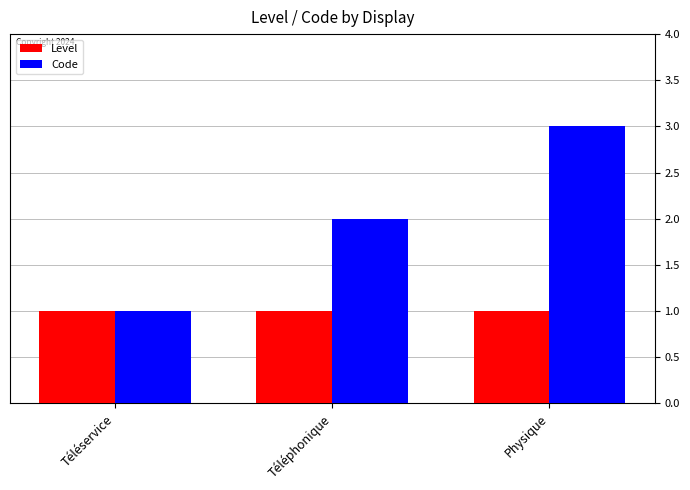

What is the total value across all series at Physique?

4